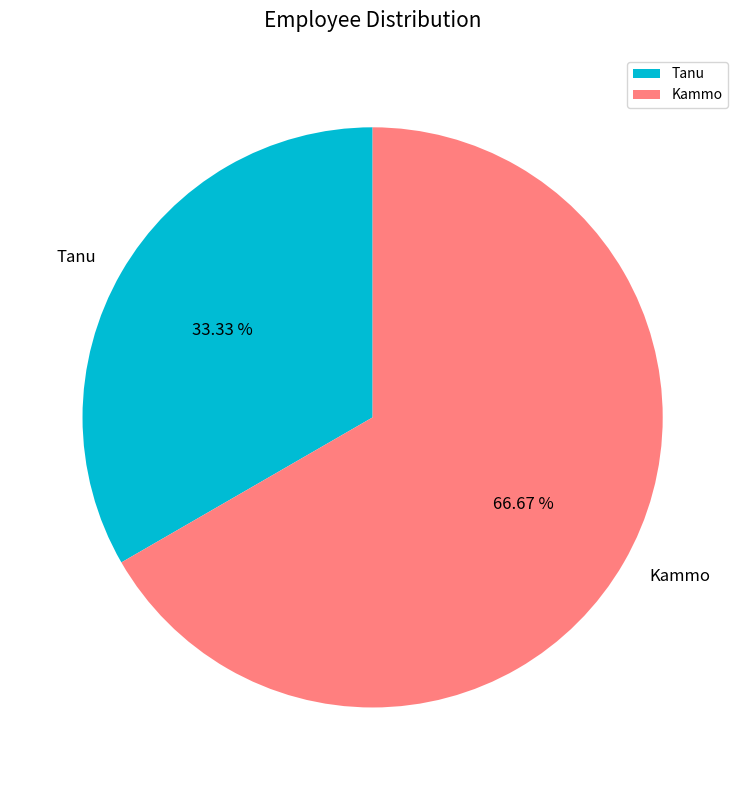

Is it true that Kammo is 59% of the pie?

False